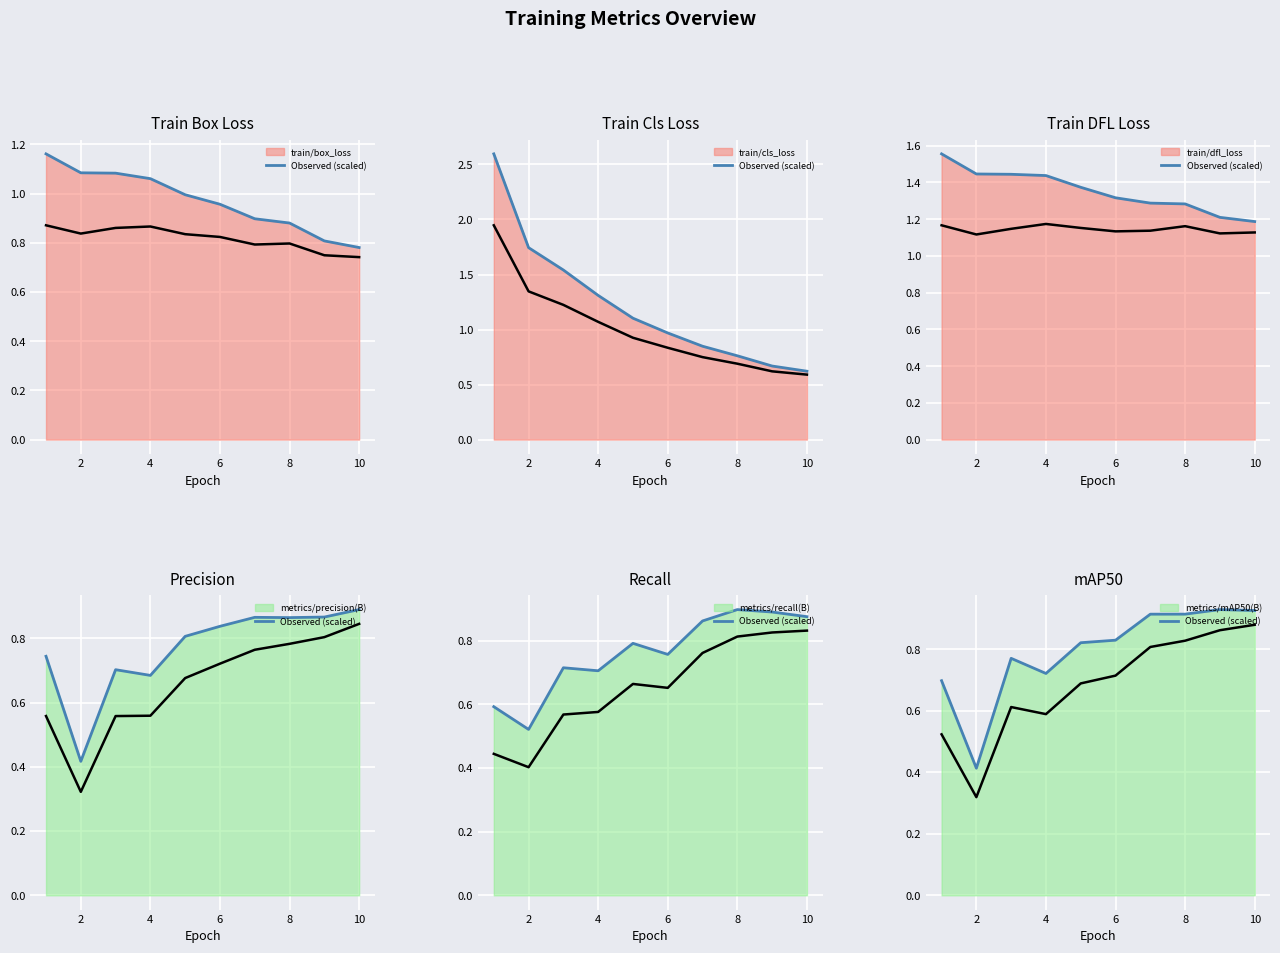

List the labels in order of metrics/precision(B) value, largest first.

10, 9, 7, 8, 6, 5, 1, 3, 4, 2